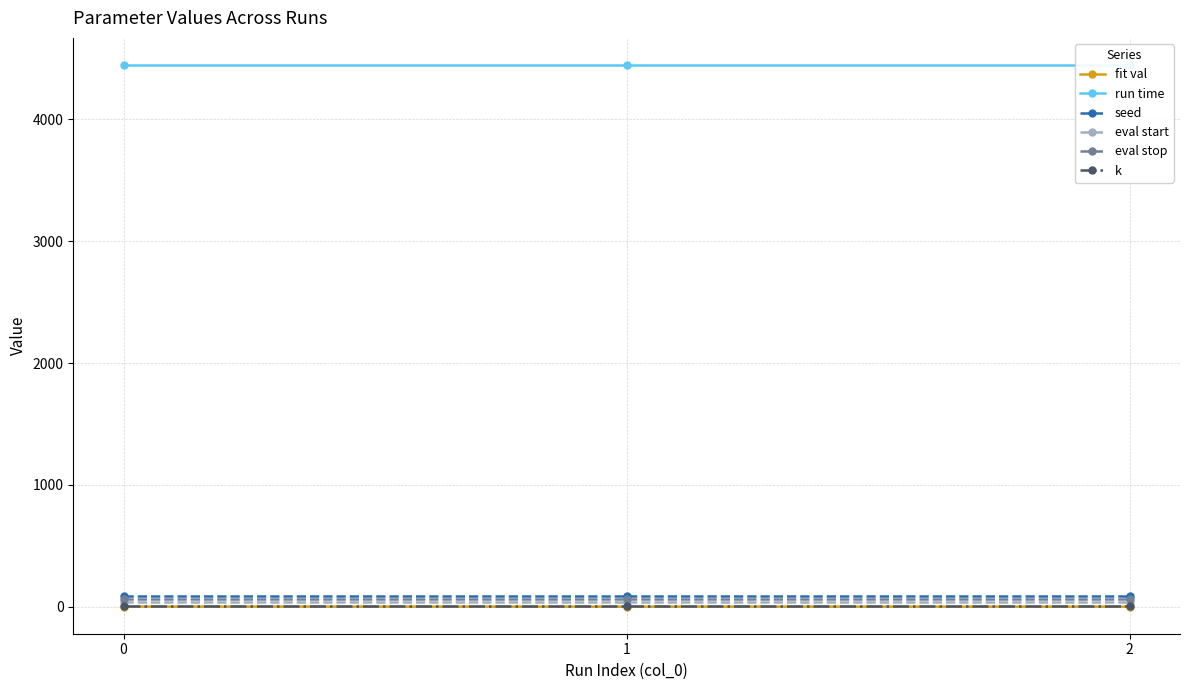

Which series has the largest total across all categories?

run time